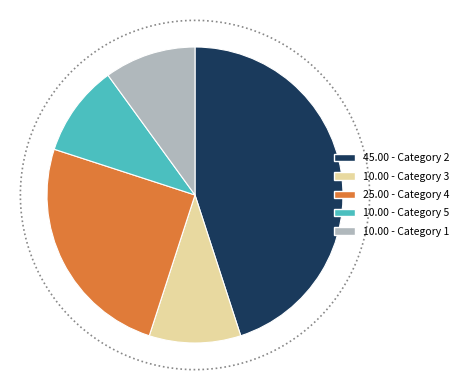

Does 3 account for over 50% of the chart?

No